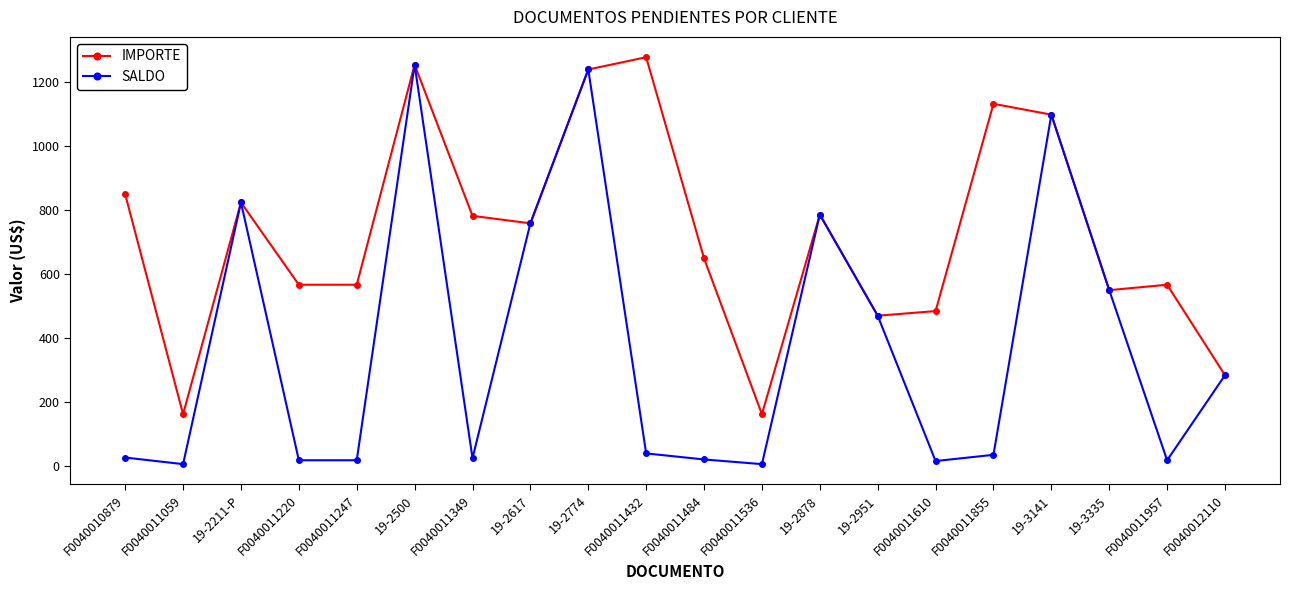

At which label is IMPORTE closest to 719?

19-2617